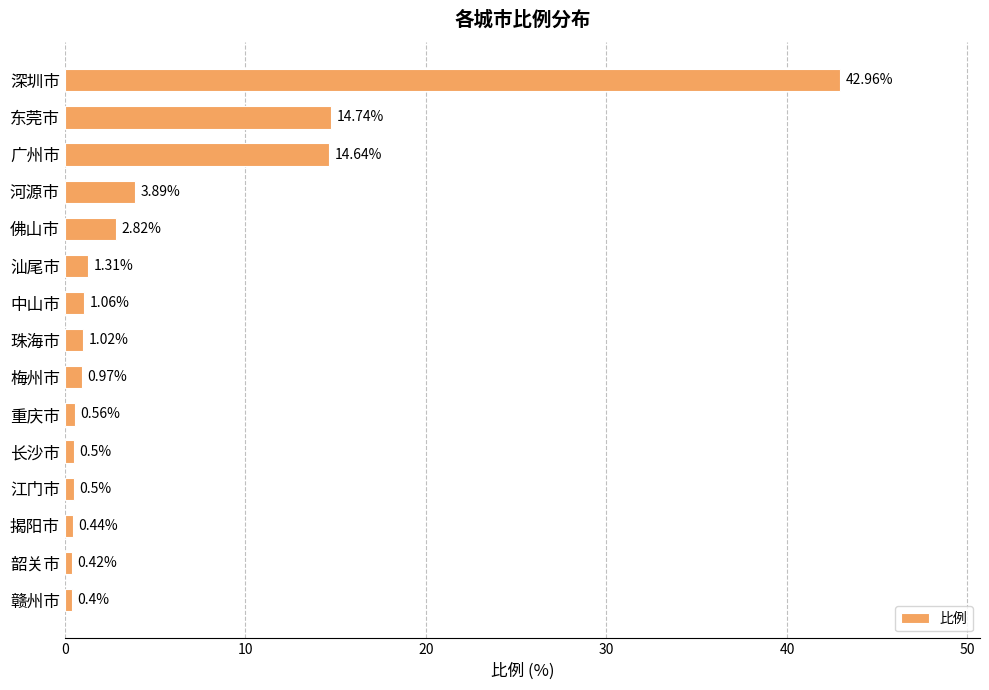

At which category does the chart reach its minimum across all series?

赣州市